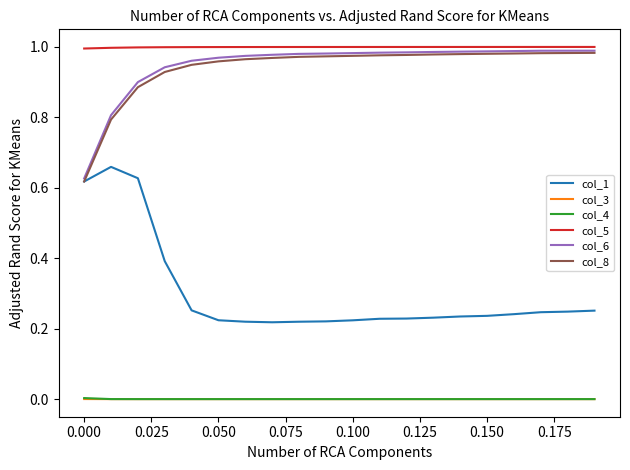

How many series are shown in this chart?

6